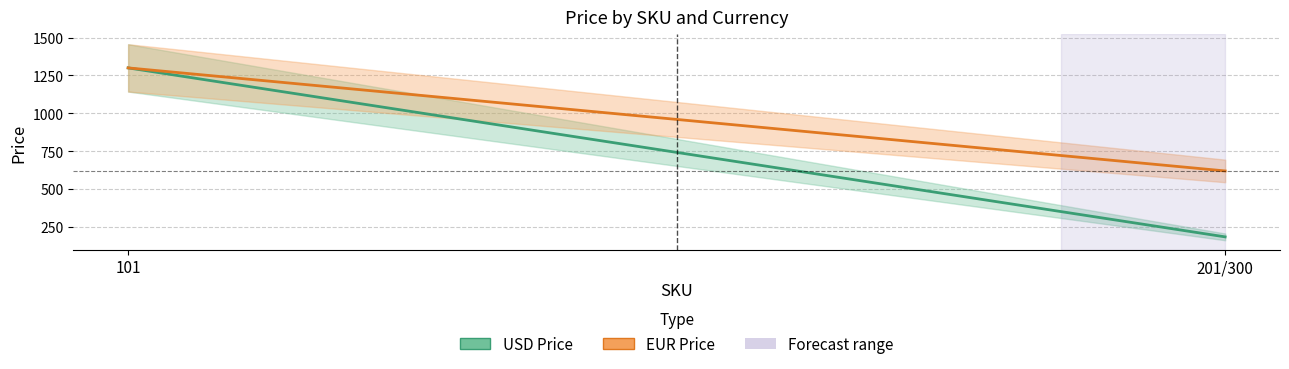

Between 101 and 201/300, which is larger?

101